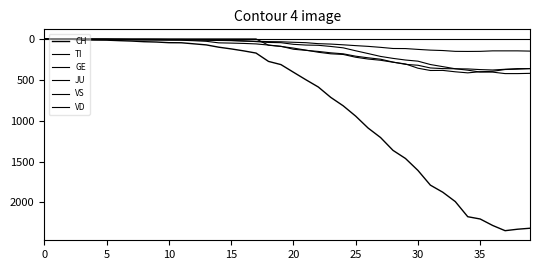

At which category does VD reach its first local peak?

36